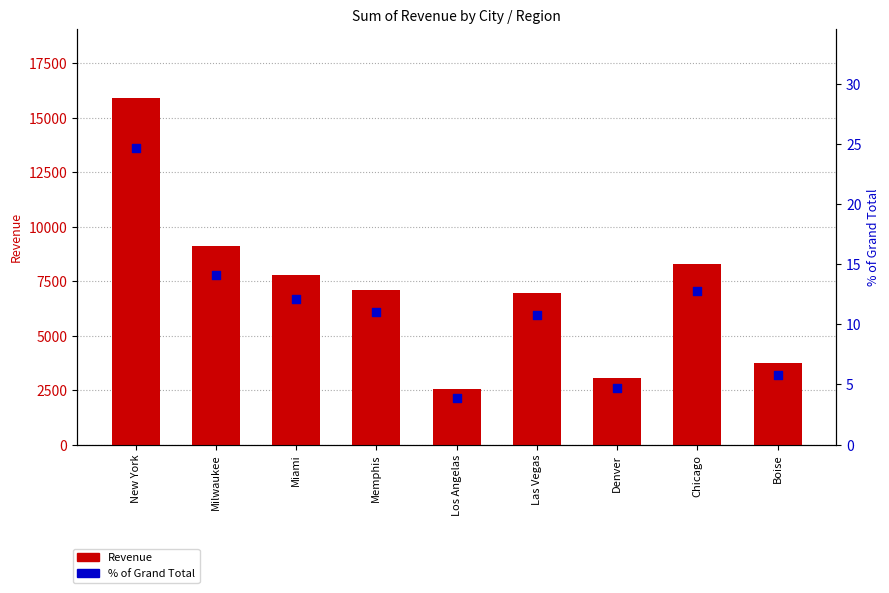

Is the value of % of Grand Total at Milwaukee greater than the value of Revenue at Boise?

No